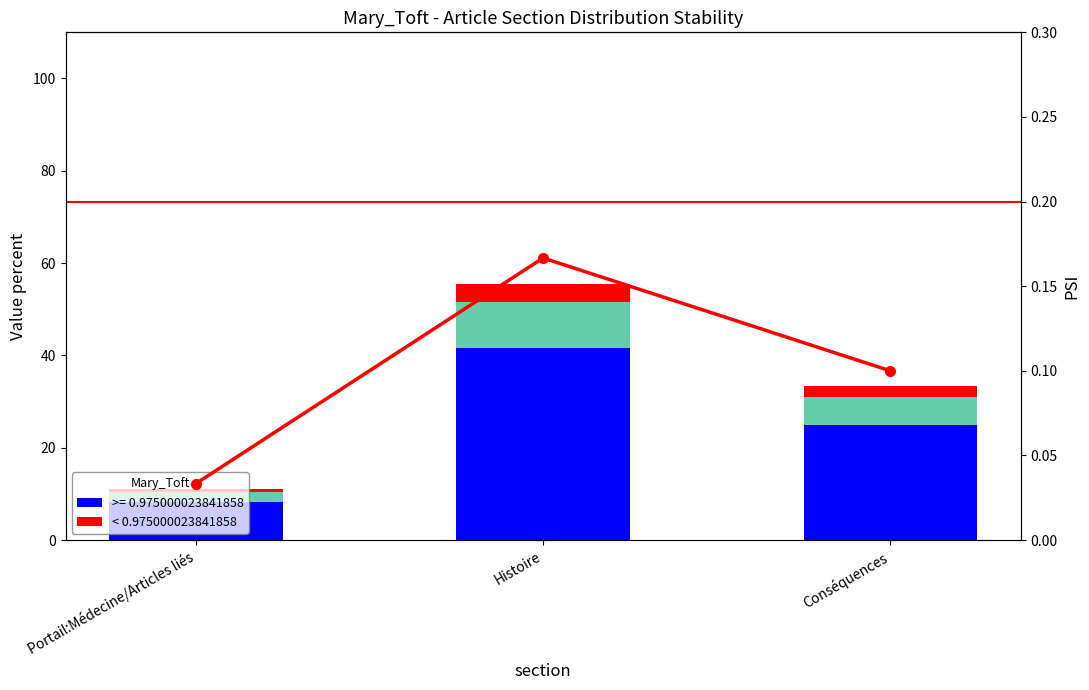

Which category has the highest value in the PSI series?

Histoire